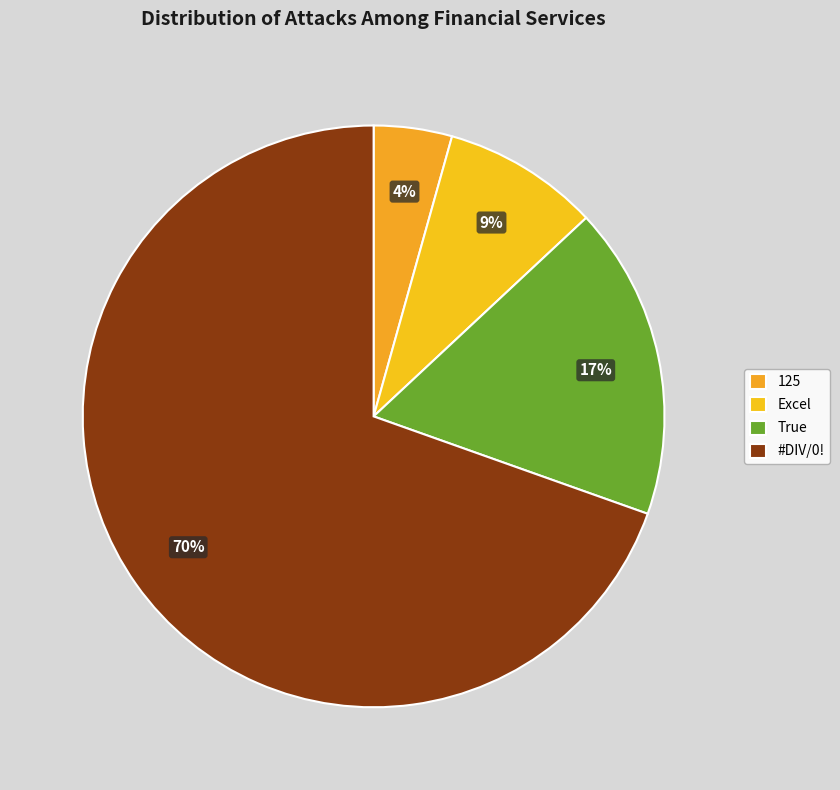

To the nearest percent, what portion does #DIV/0! represent?

70%